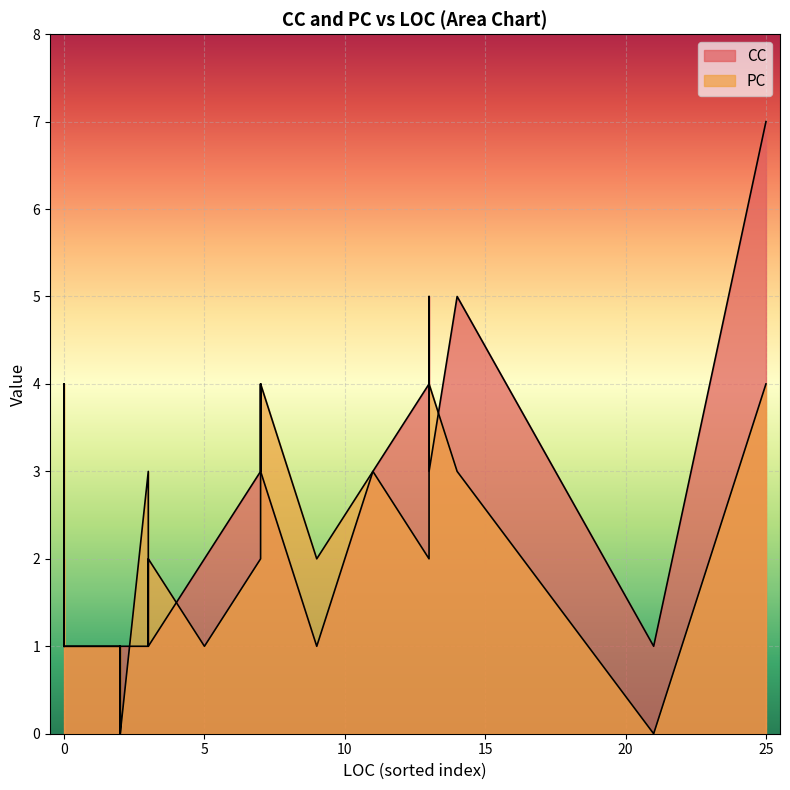

Is it true that PC equals 6 at 7?

False